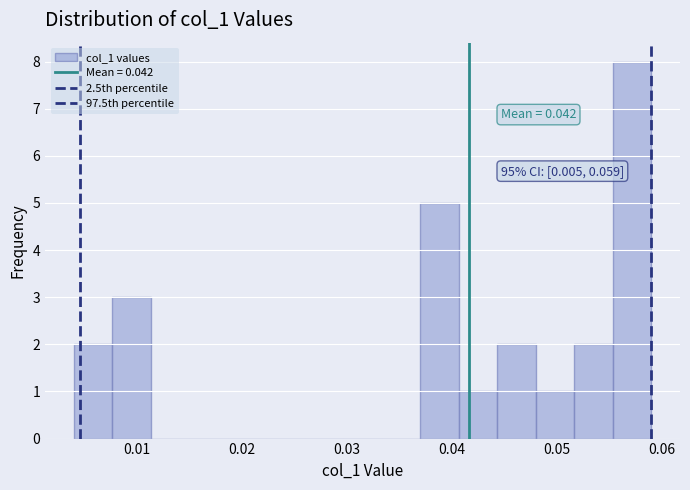

Read against the x-axis, roughly where is the centre of the tallest bar?

0.057